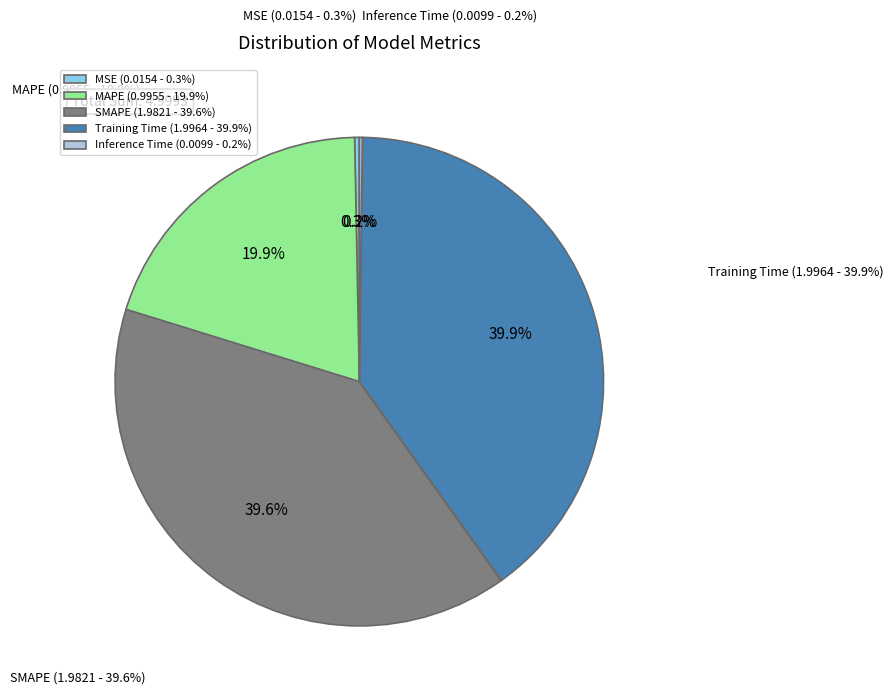

True or false: Inference Time accounts for 0% of the total.

True